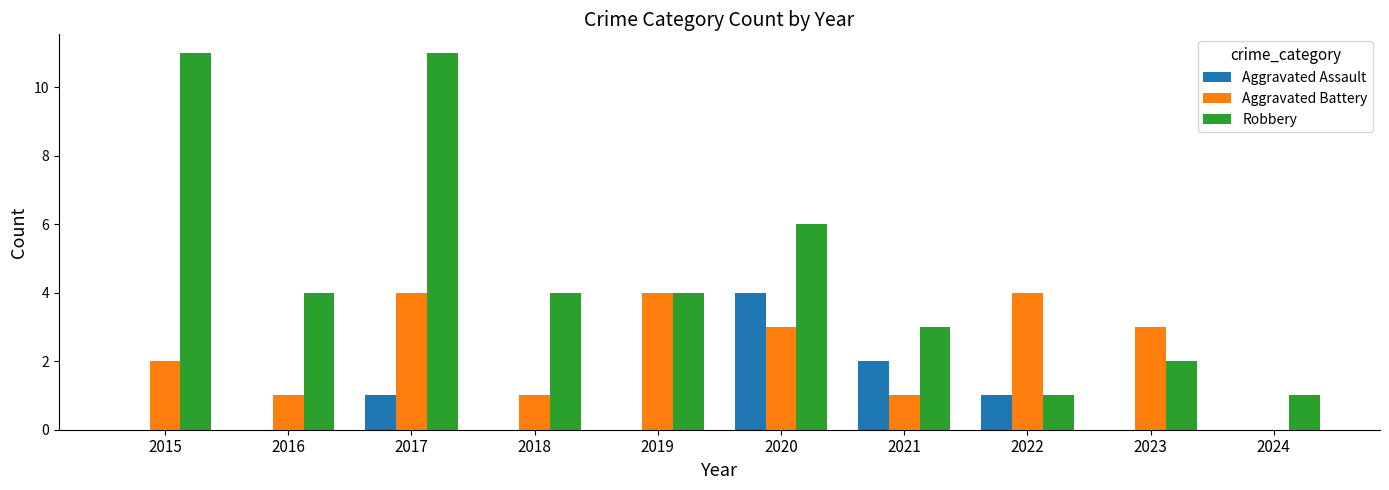

At which category is the sum across all series the highest?

2017